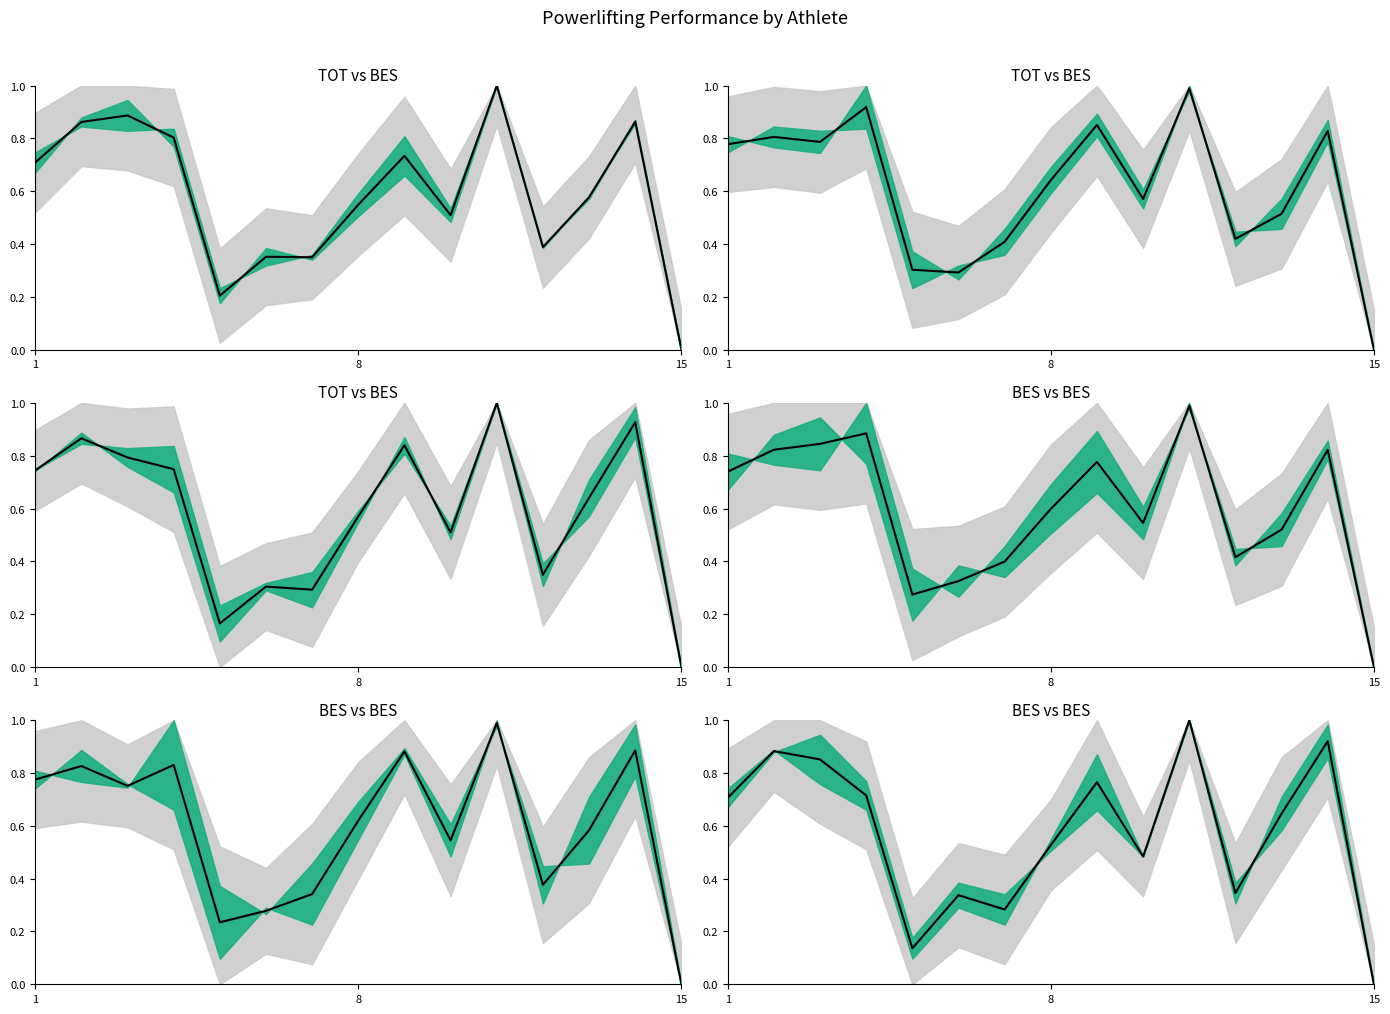

Is it true that the value at 11 is 0.3?

True